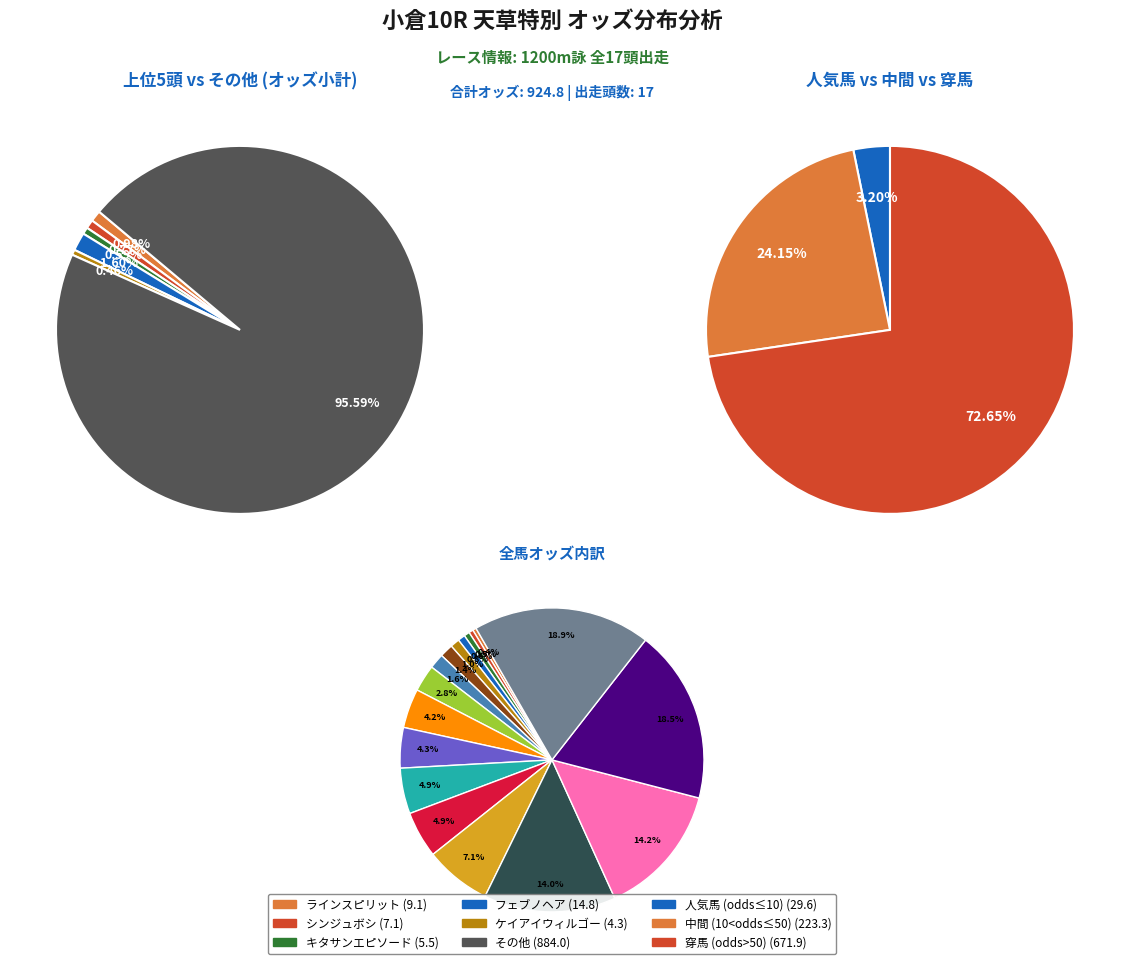

Is it true that メロート is 14% of the pie?

True